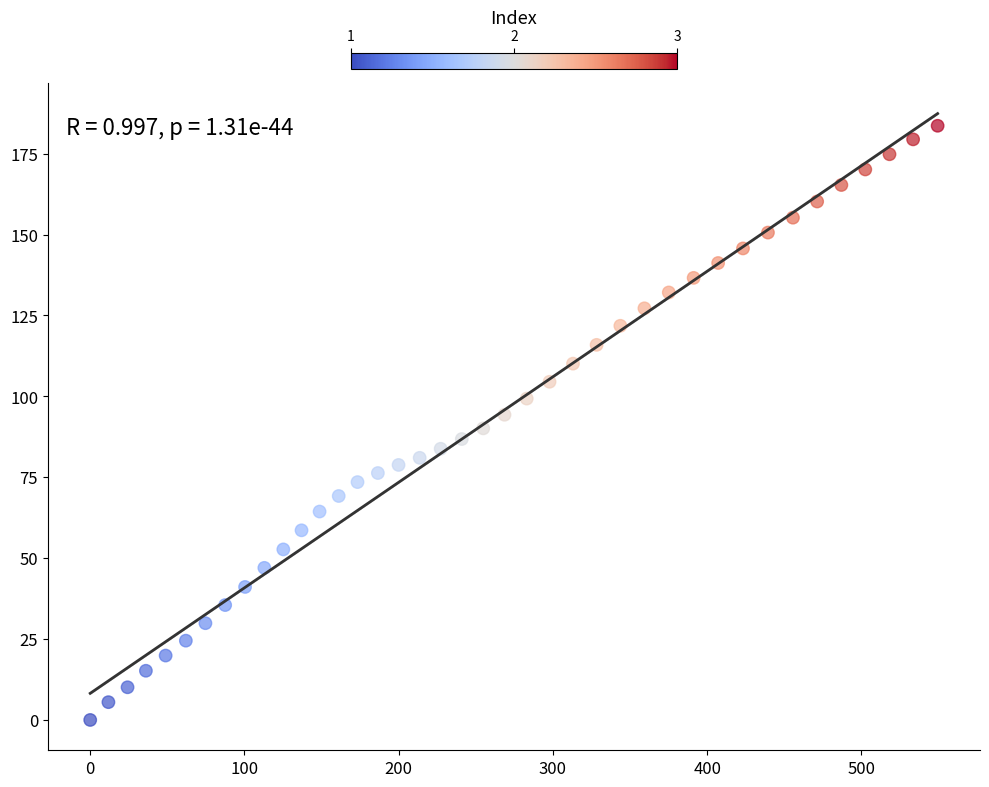

What is the range of X values (max minus min)?

549.4